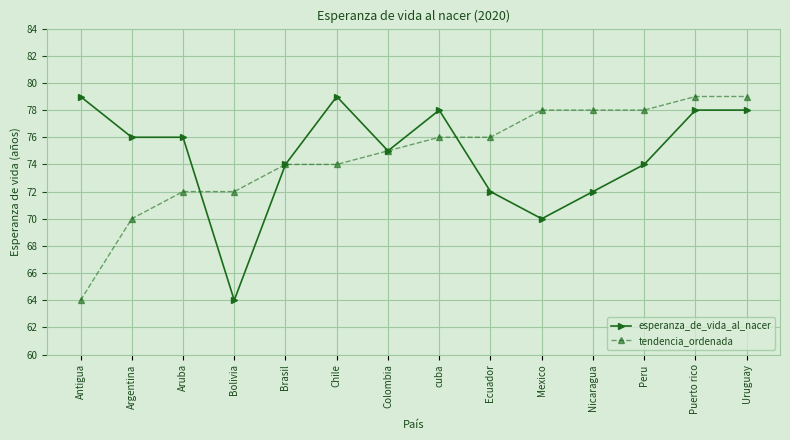

Count the number of categories in the chart.

14